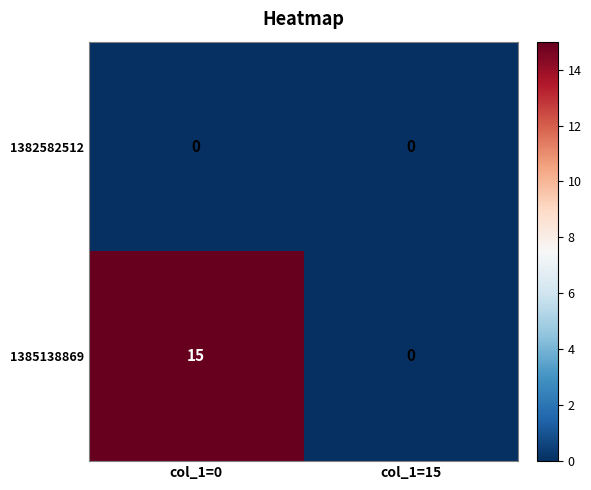

How many categories are shown in the chart?

2